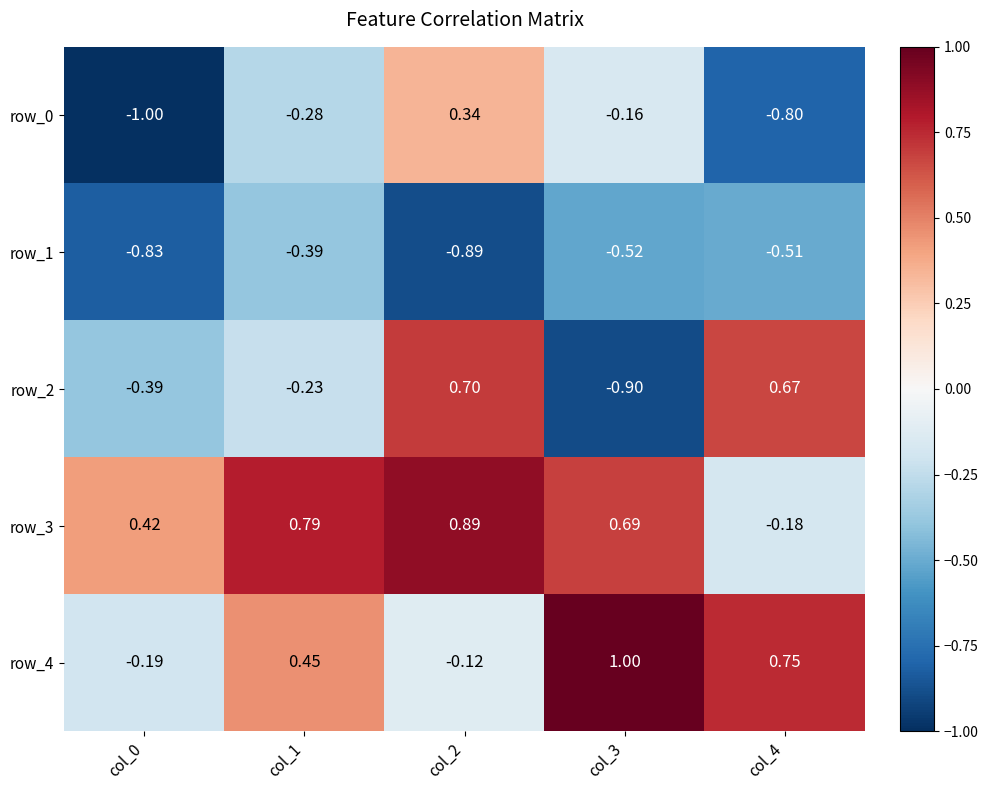

List the series in order of their peak value, lowest first.

row_1, row_0, row_2, row_3, row_4